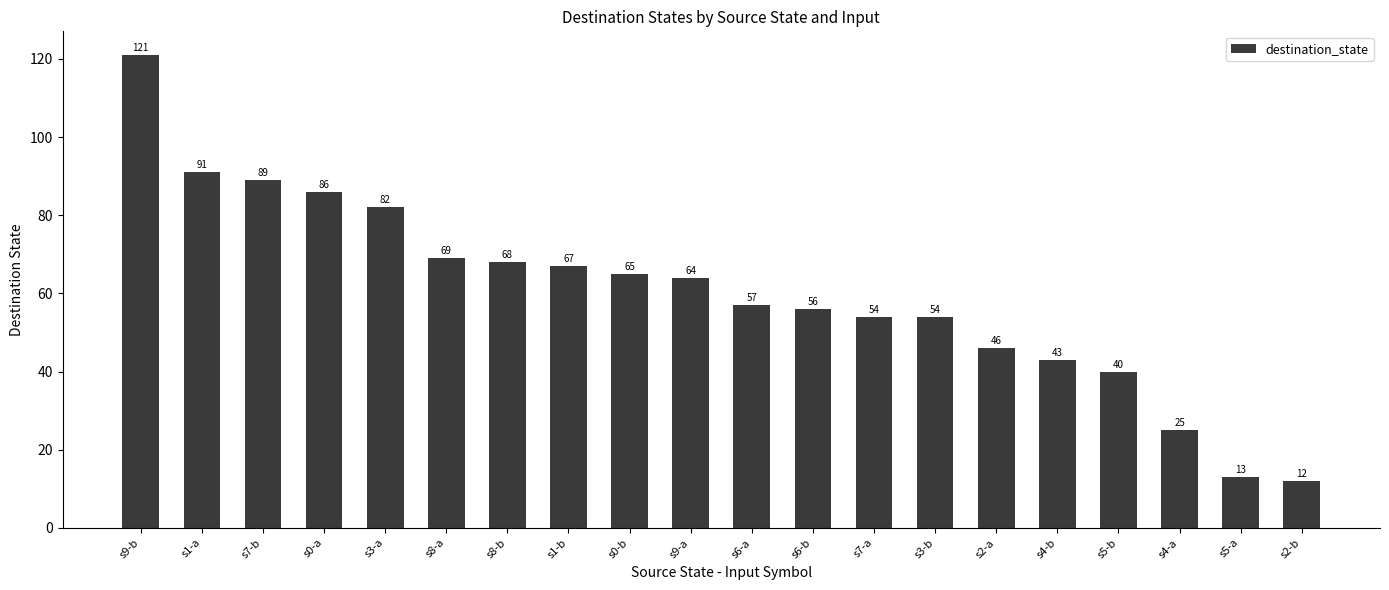

Which label corresponds to the smallest value in the chart?

s2-b